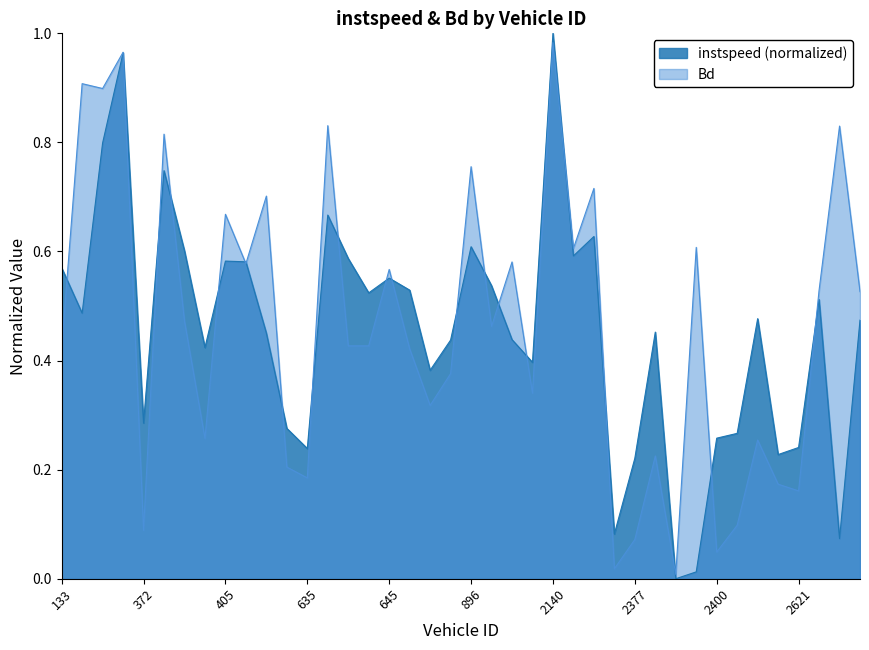

What is the greatest value displayed?

1.0